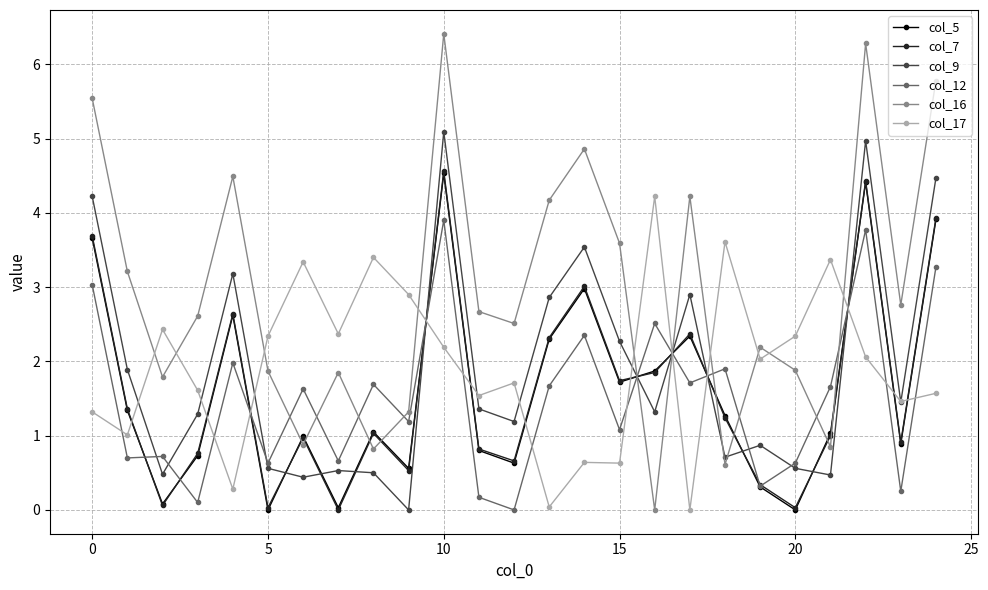

Is this an area chart (filled region under the line)?

No